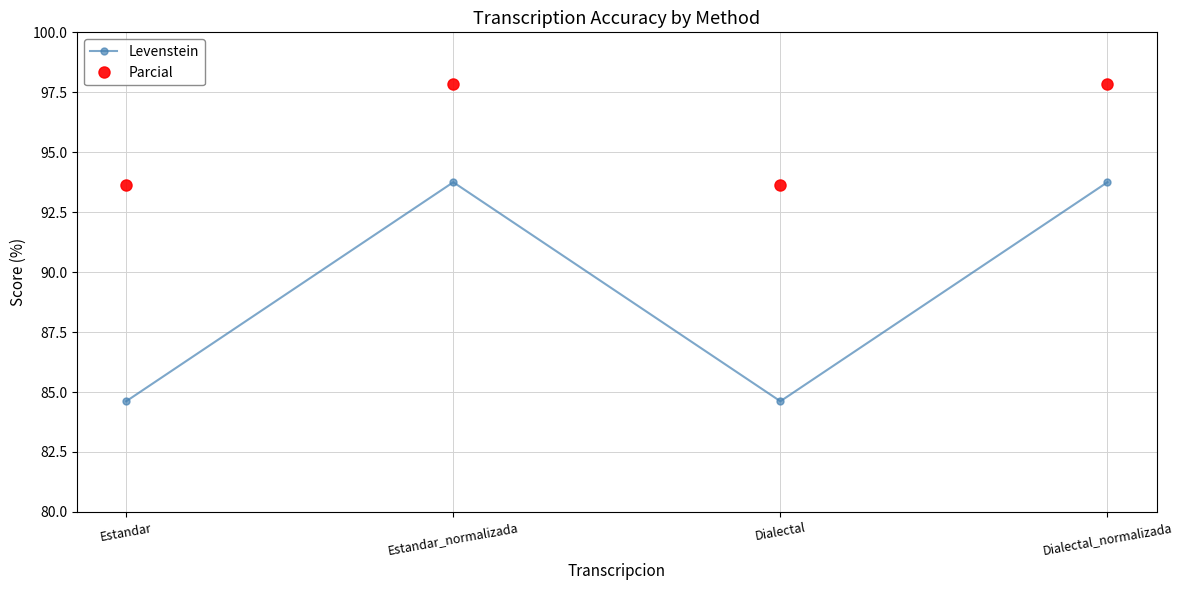

Rank the series by their maximum value, from lowest to highest.

Levenstein, Parcial